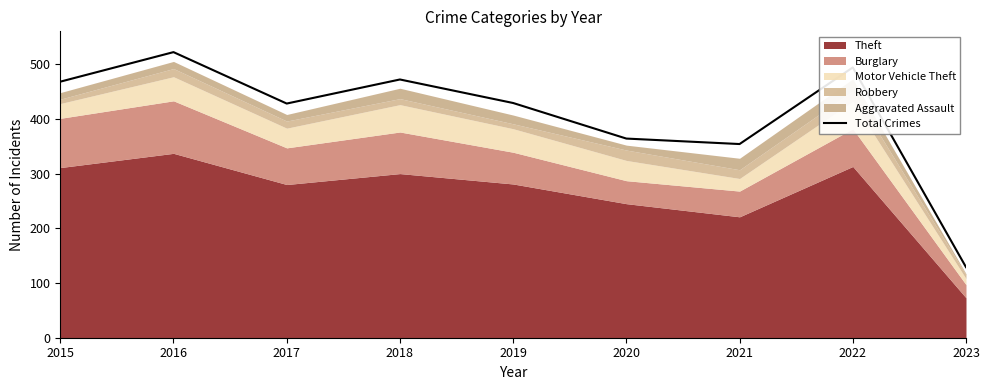

What is the greatest value displayed?

522